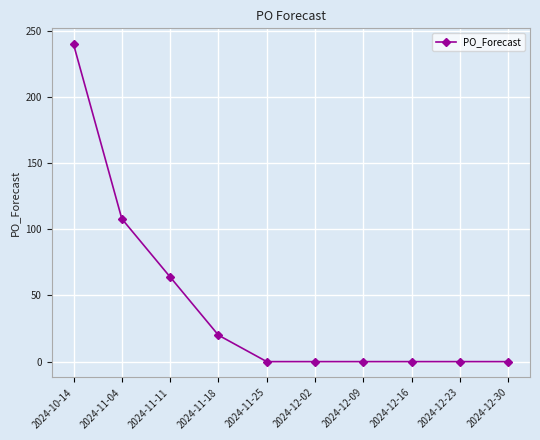

What is the average value?

43